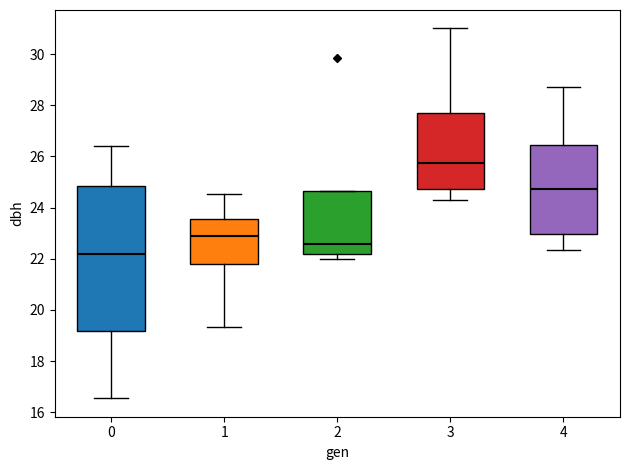

Comparing the boxes themselves (not the whiskers), which one is the tallest?

0